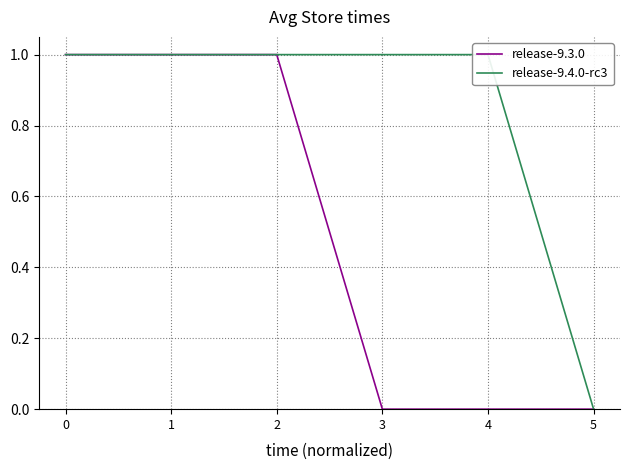

List the labels in order of release-9.3.0 value, largest first.

0, 1, 2, 3, 4, 5